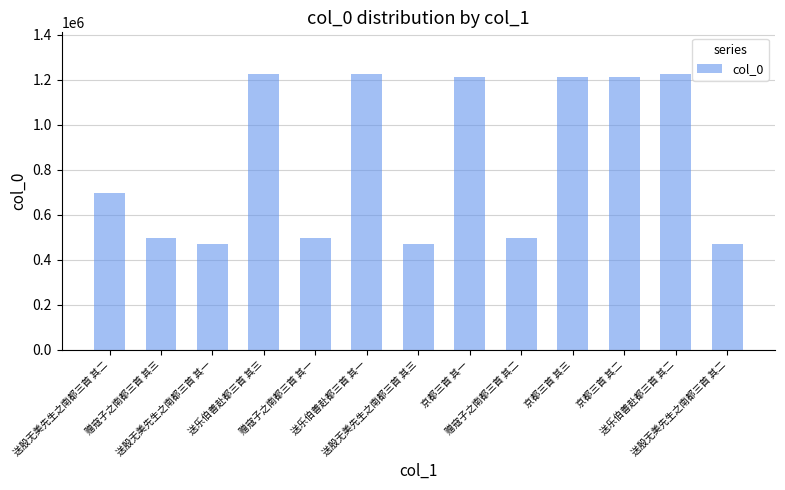

How many bars are there in total?

13